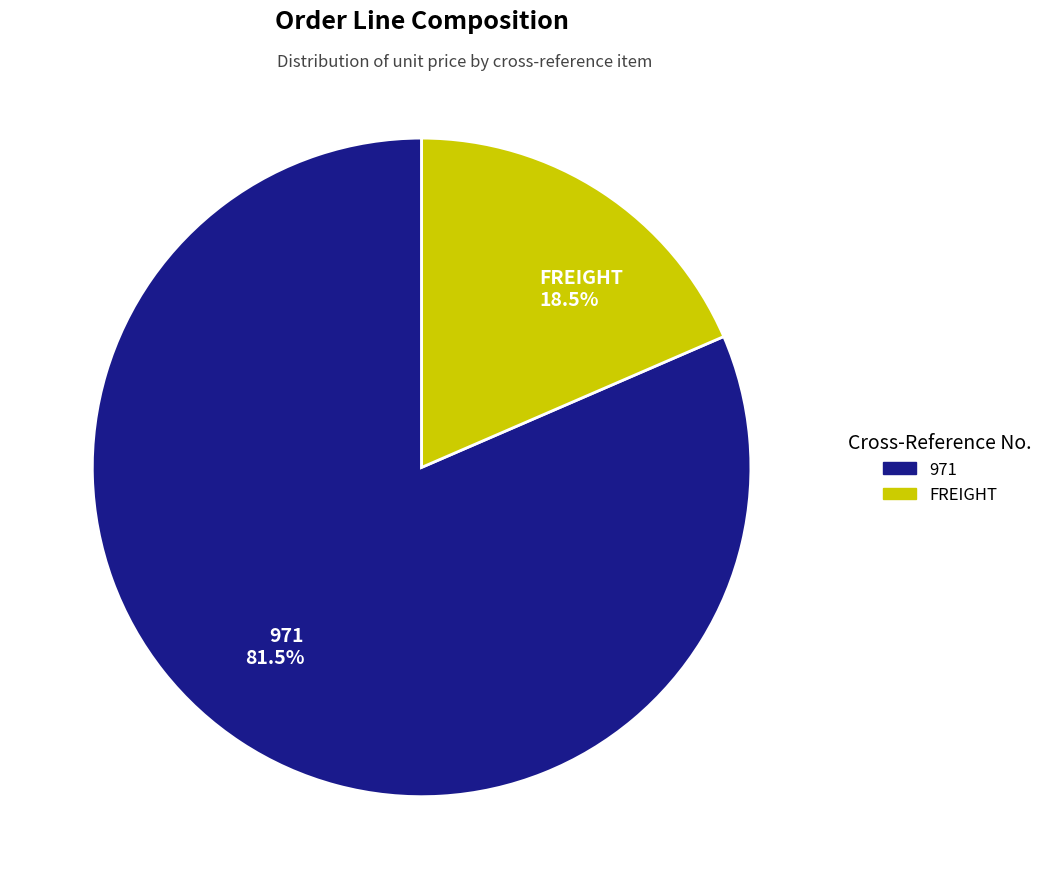

To the nearest percent, what is the difference between the largest and smallest slice percentages?

63%